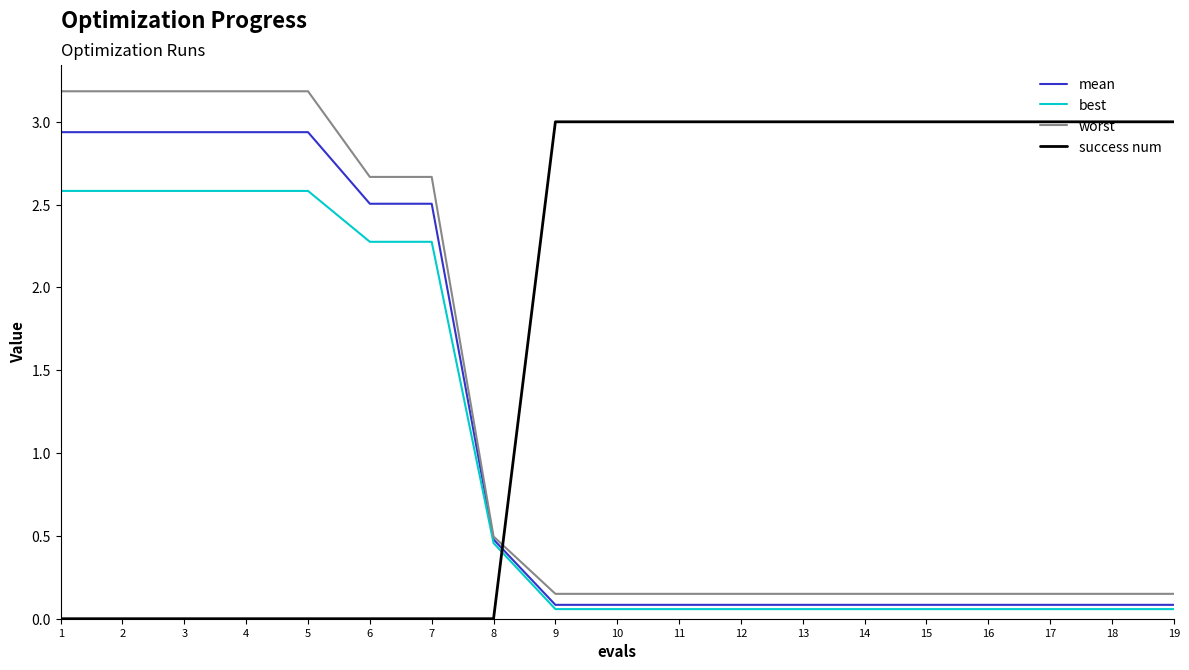

Is the value of best at 19 greater than the value of success num at 18?

No